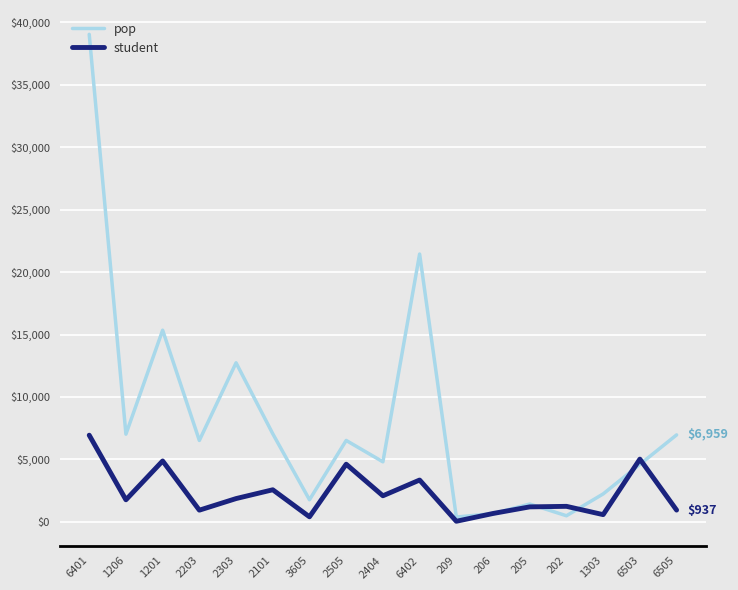

What is the spread (max minus min) of values at 6503?

419.1